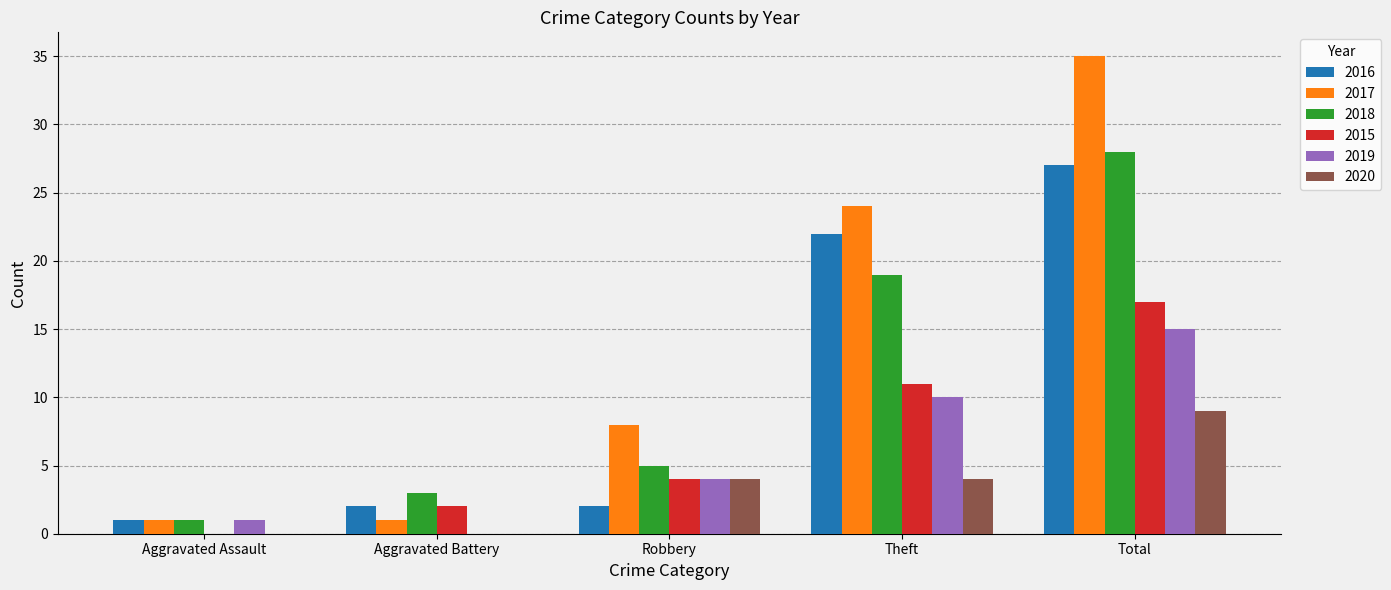

At which category does the chart reach its peak across all series?

Total